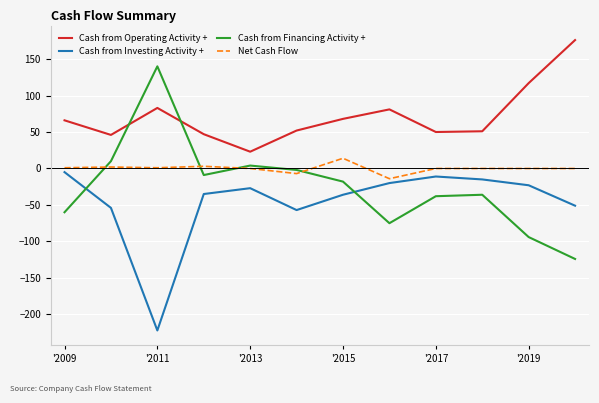

What is the average value of the Cash from Investing Activity + series?

-46